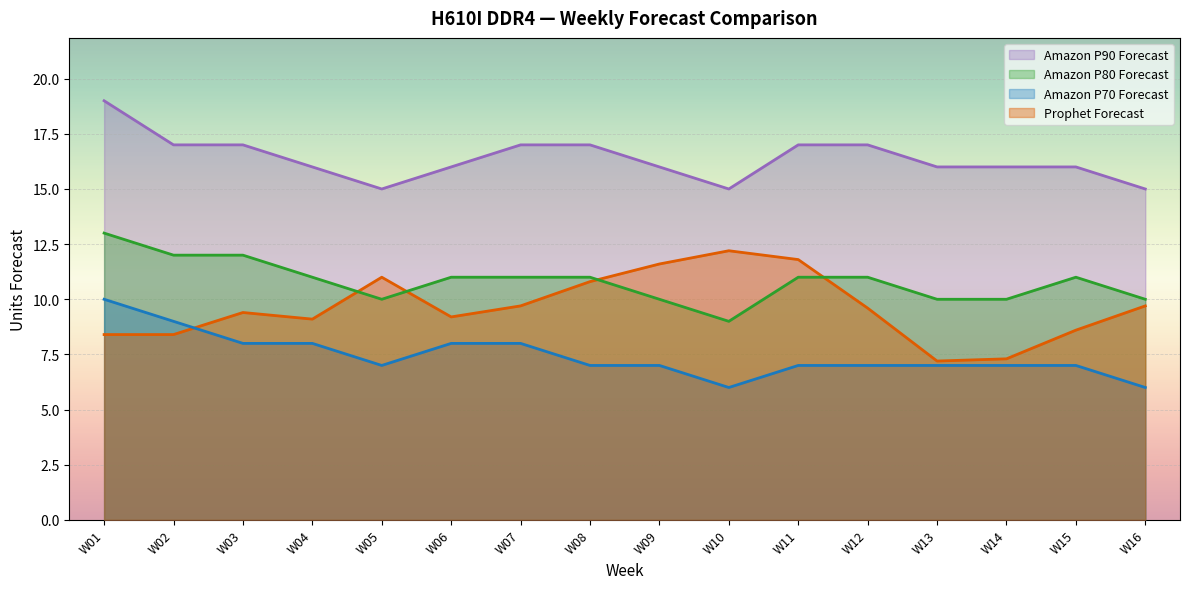

Where is the first local minimum for Prophet Forecast?

W04